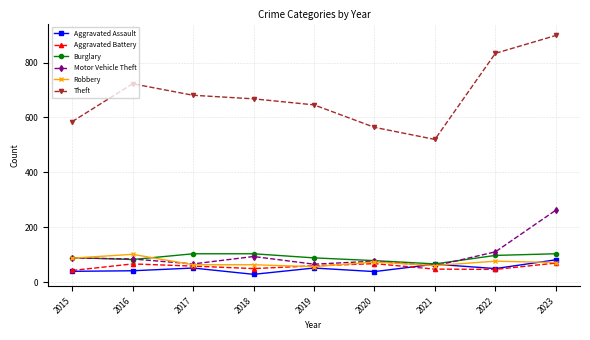

True or false: Aggravated Assault has a value of 21 at 2021.

False